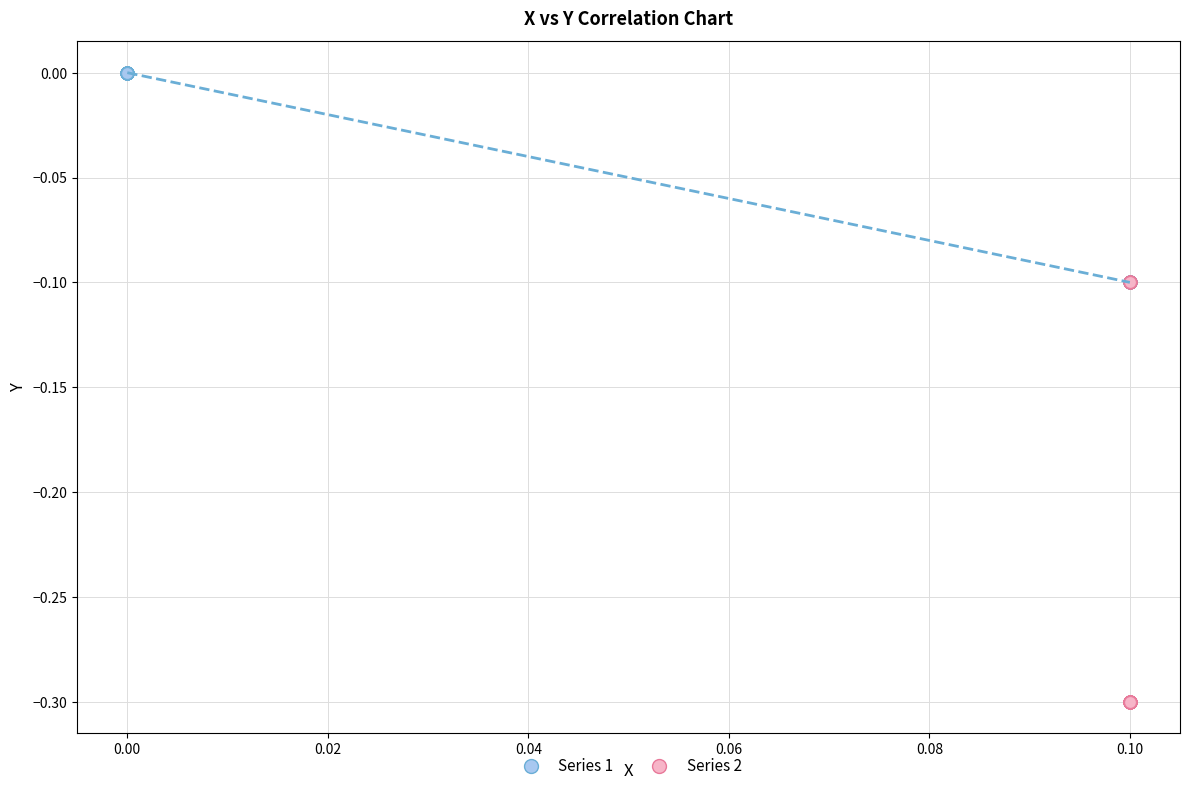

What are all the series names shown in the legend?

Series 1, Series 2